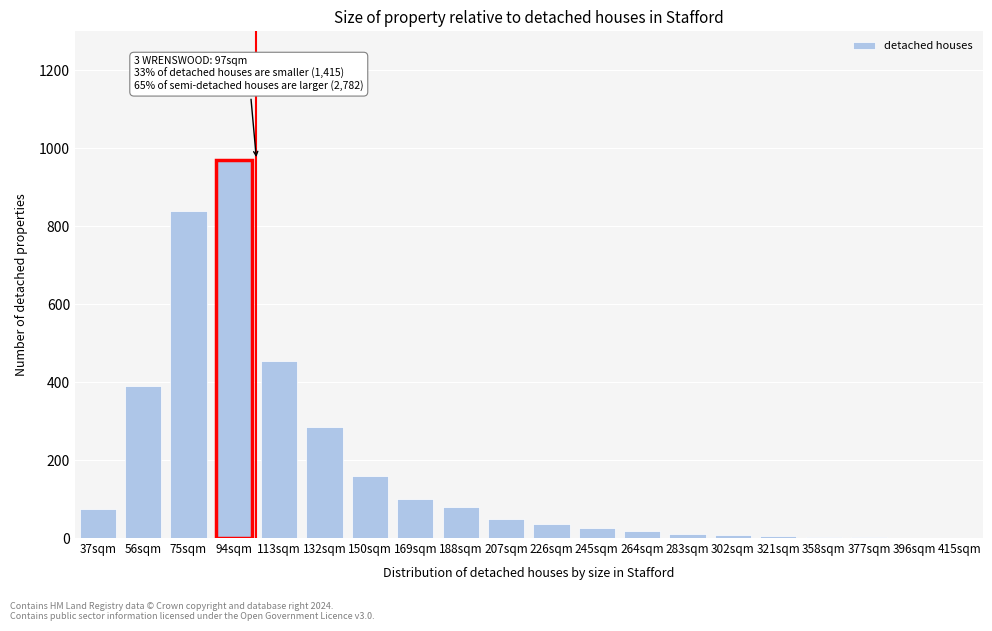

Which category has the highest value across all series?

94sqm